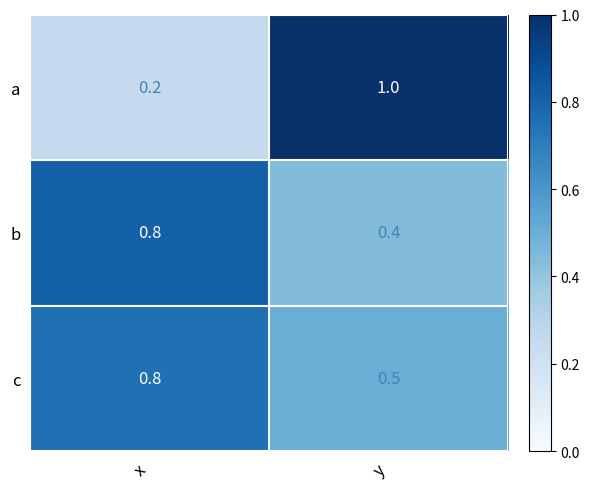

Is it true that a equals 0.2 at x?

True